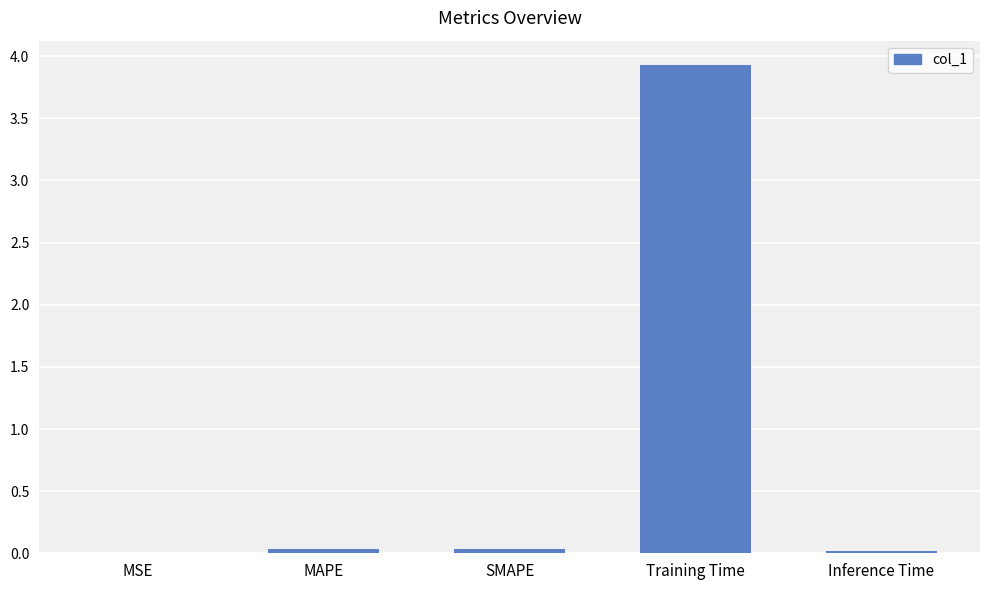

What is the sum of all values?

4.0